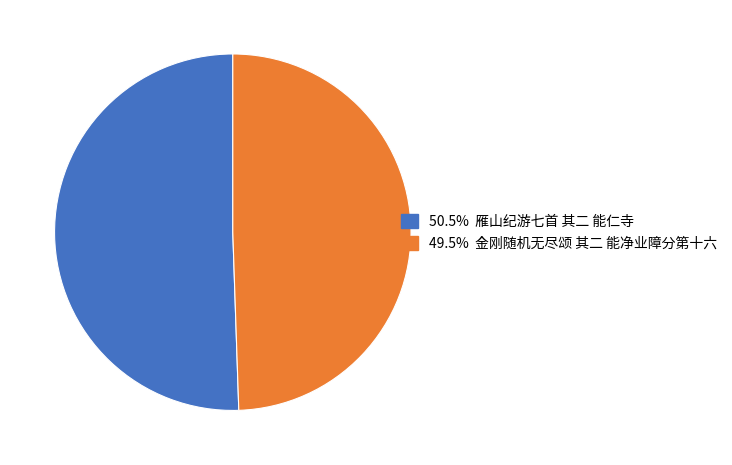

Is there any slice that represents more than half of the pie?

Yes